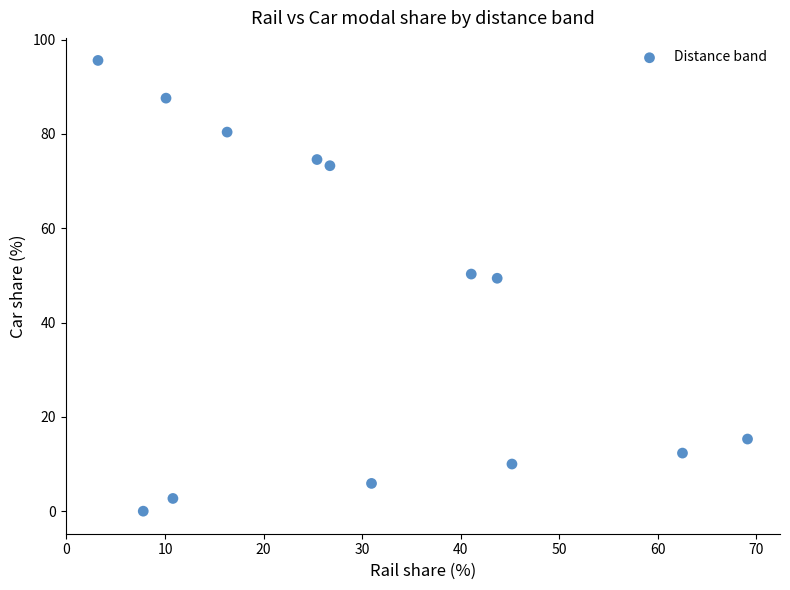

What is the range of X values (max minus min)?

65.9